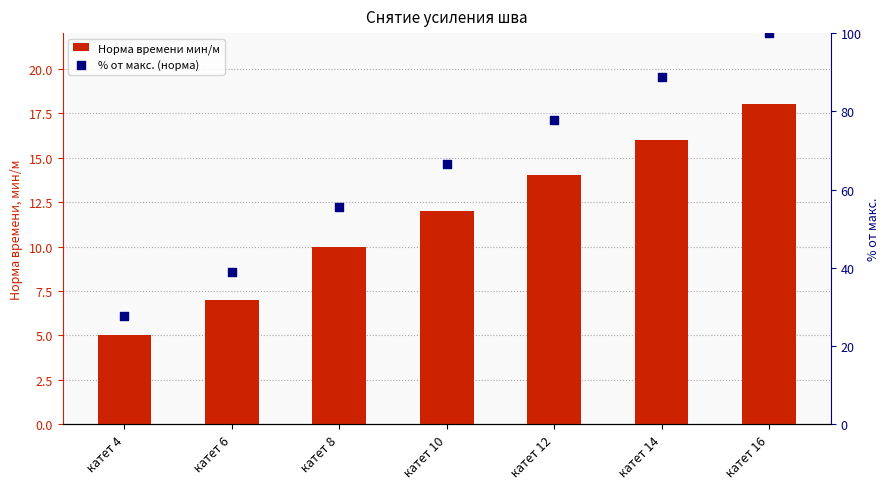

At how many categories does at least one series exceed 71?

3